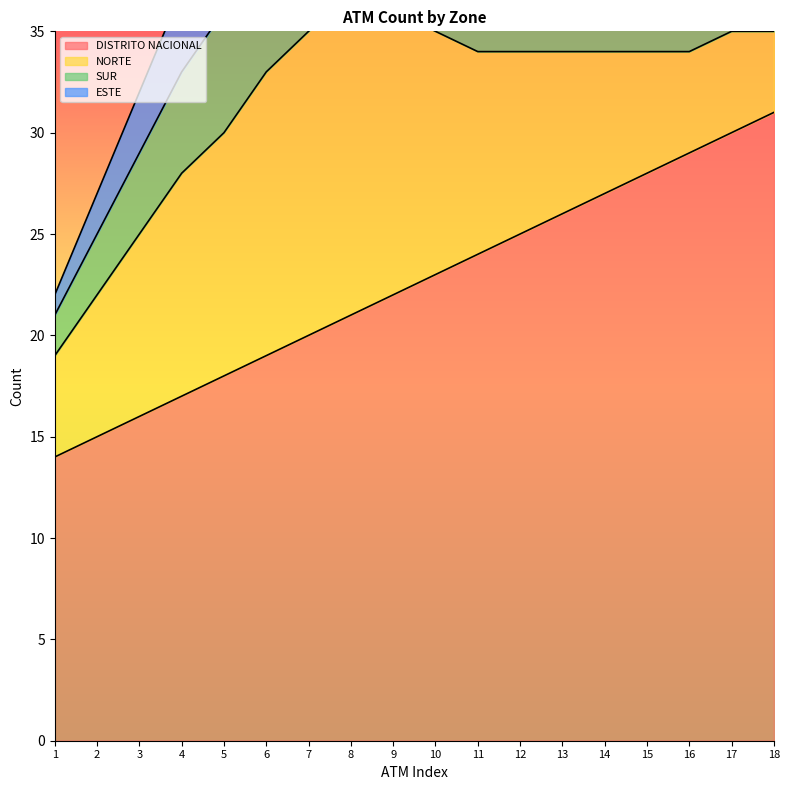

Which series has the largest total across all categories?

DISTRITO NACIONAL